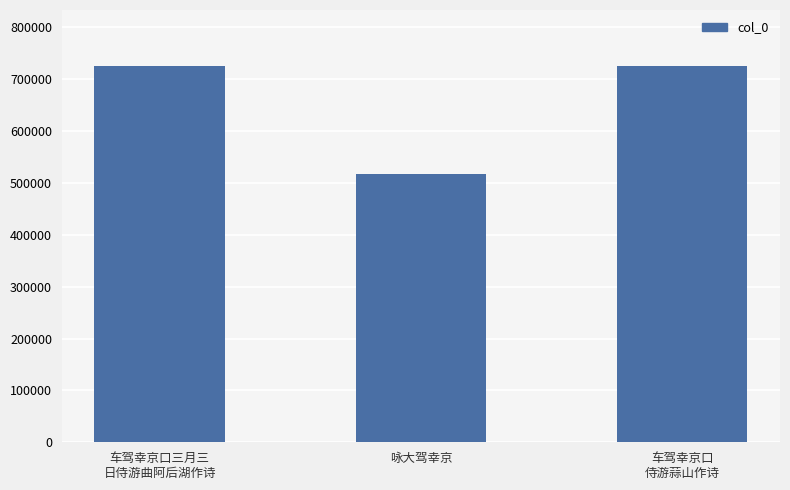

What value does the data have at 咏大驾幸京, to the nearest 50?

516750